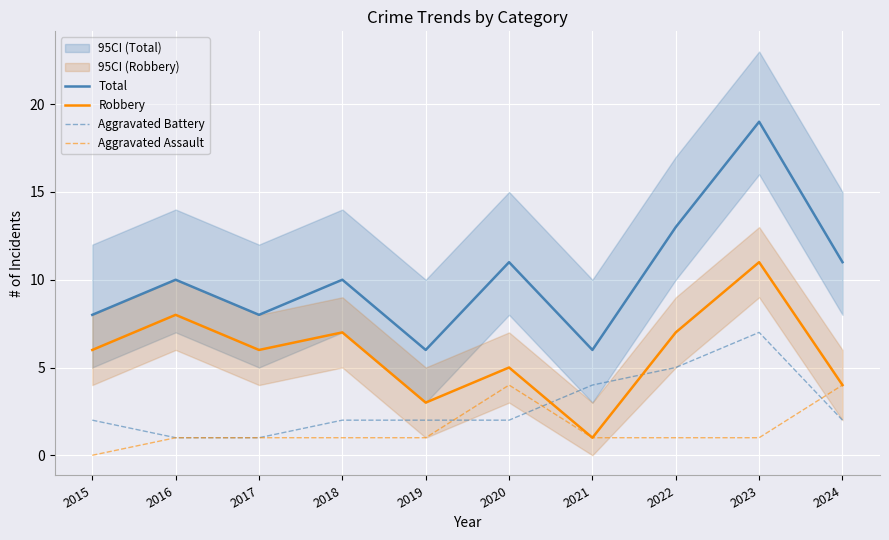

How many Aggravated Assault values are between 1 and 2?

7